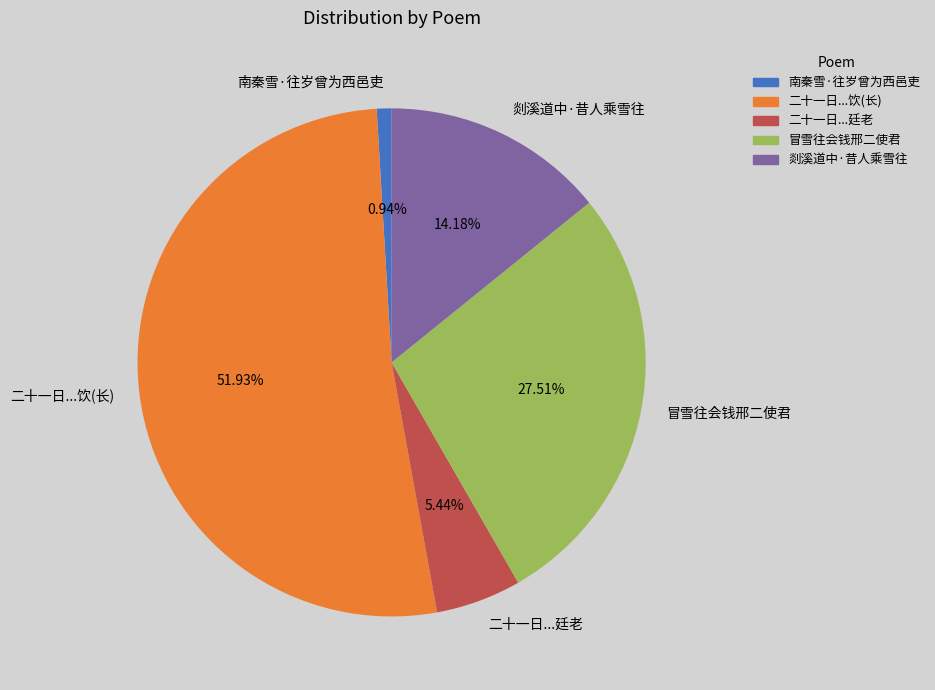

Between 南秦雪·往岁曾为西邑吏 and 二十一日...饮(长), which is larger?

二十一日...饮(长)